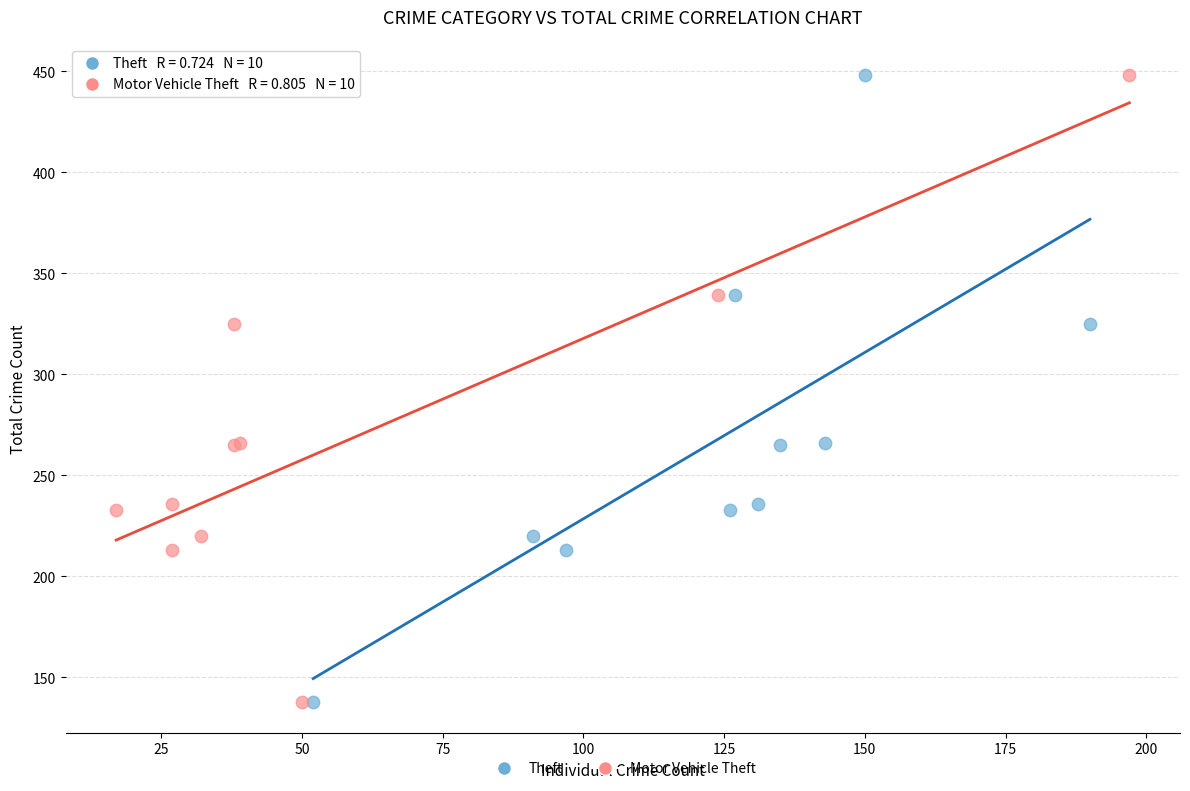

What are all the series names shown in the legend?

Theft, Motor Vehicle Theft